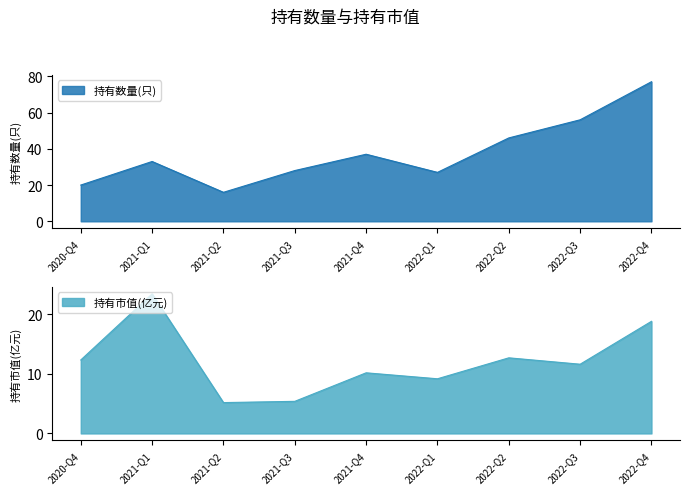

What is the average value of the 持有数量(只) series?

38